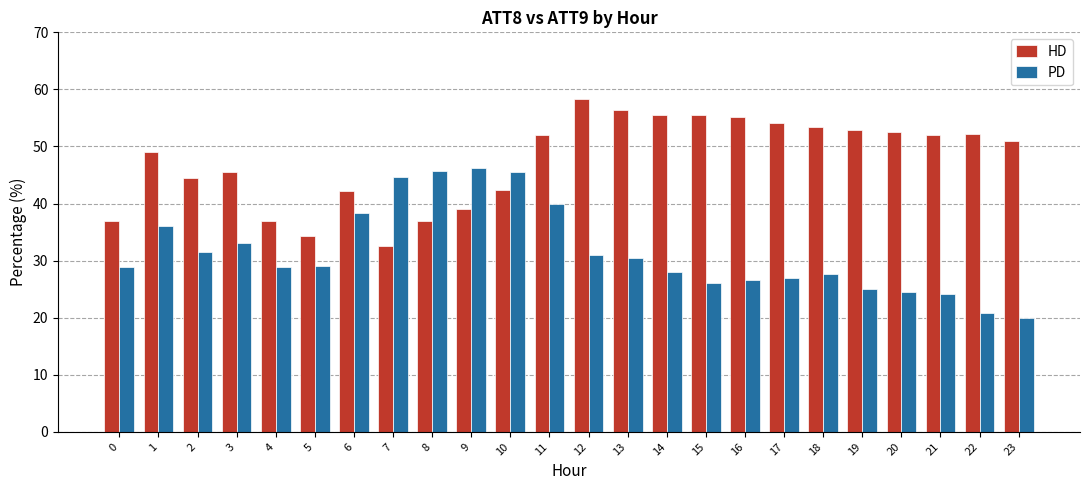

Read the HD value at 6.

42.1